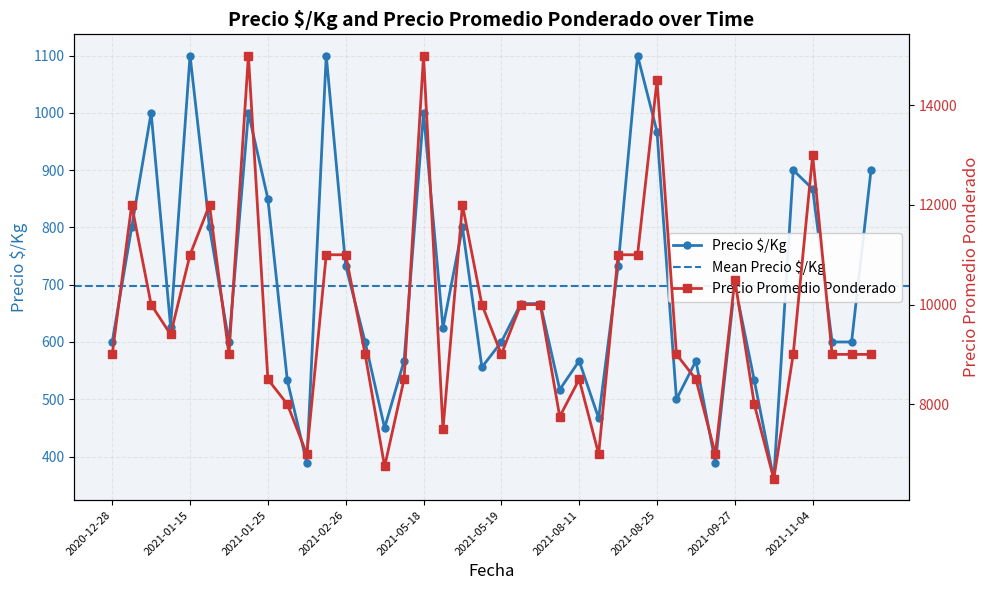

True or false: Precio $/Kg and Precio promedio ponderado intersect in this chart.

False